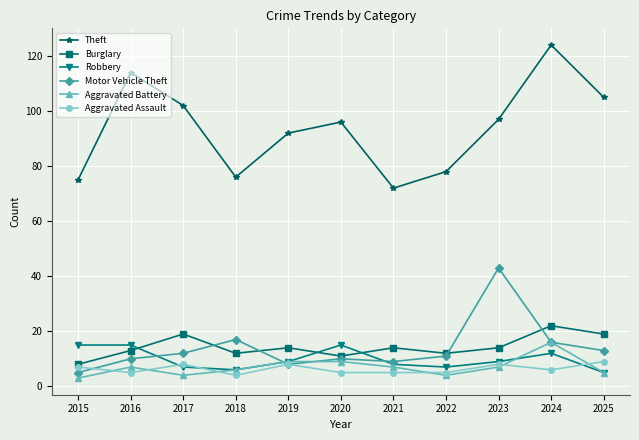

What is the difference between the Aggravated Battery values at 2016 and 2022?

3